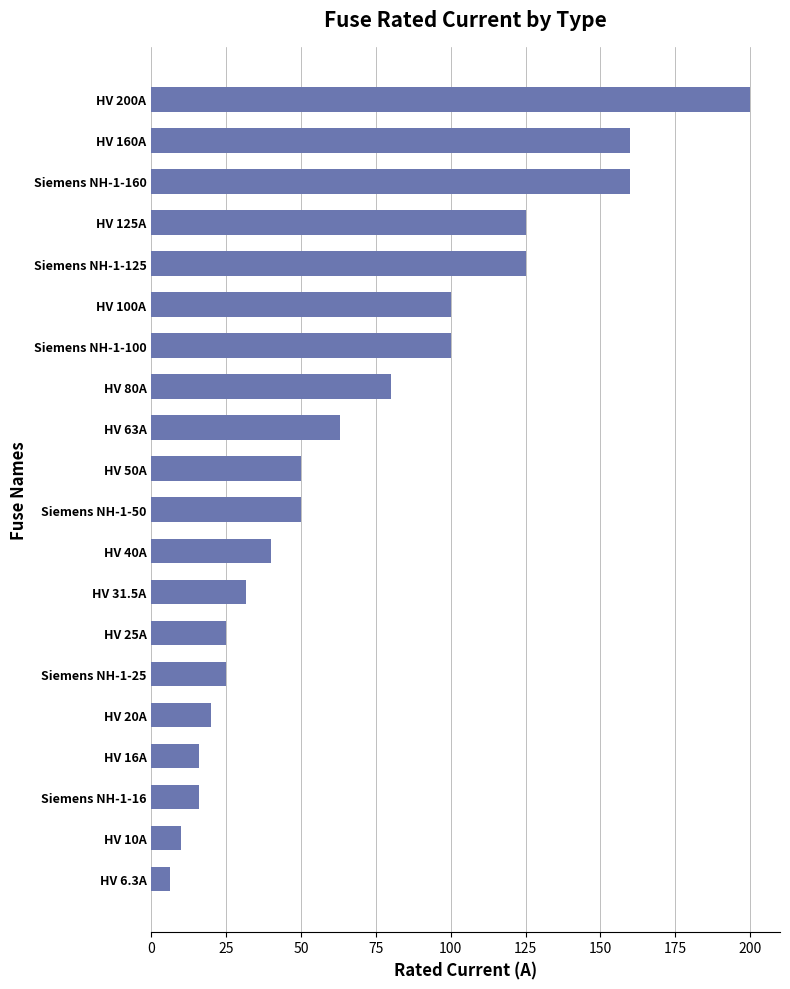

Count the number of data series in this chart.

1